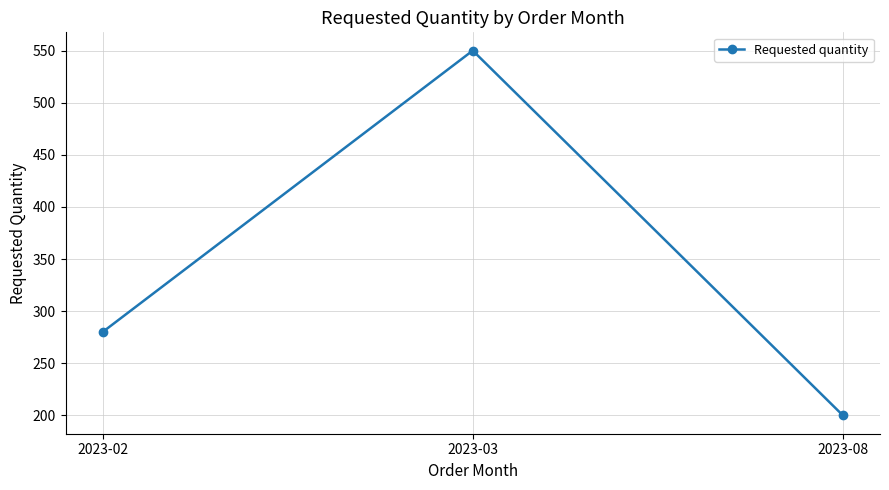

Reading right to left, extract all data points from this chart.

2023-08=200	2023-03=550	2023-02=280